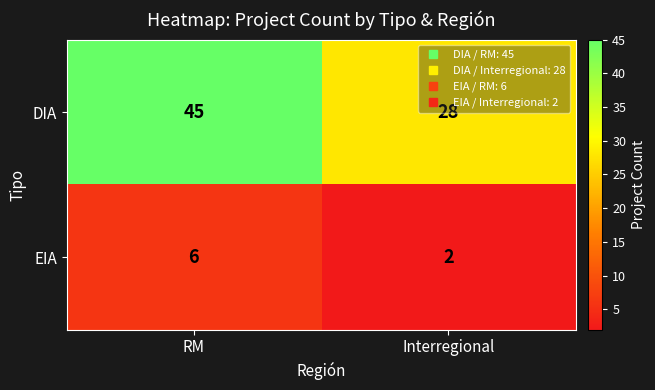

The value of DIA at RM is 63. True or false?

False